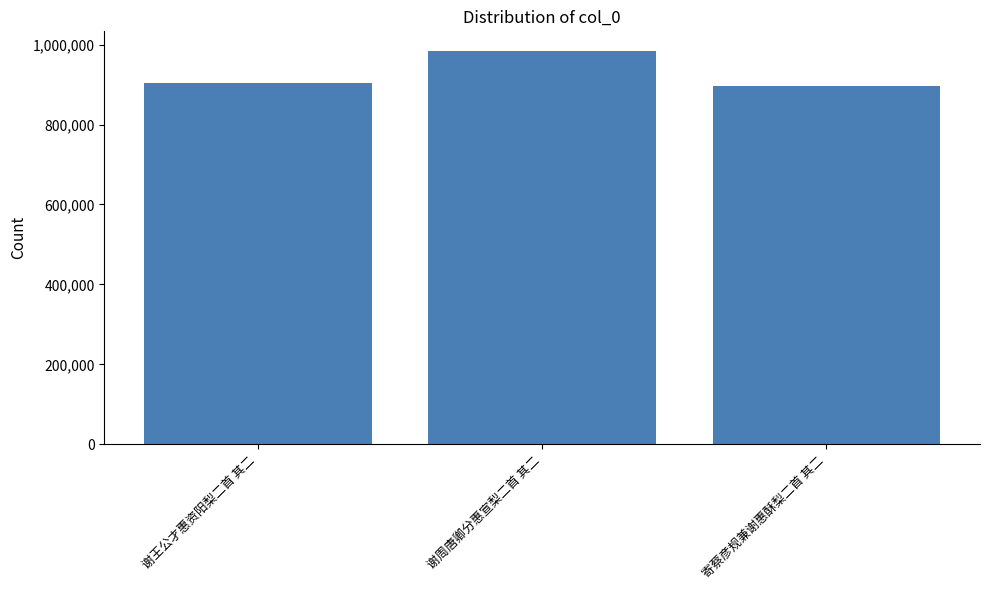

Is it true that the value at 谢王公才惠资阳梨二首 其二 is 904478?

True